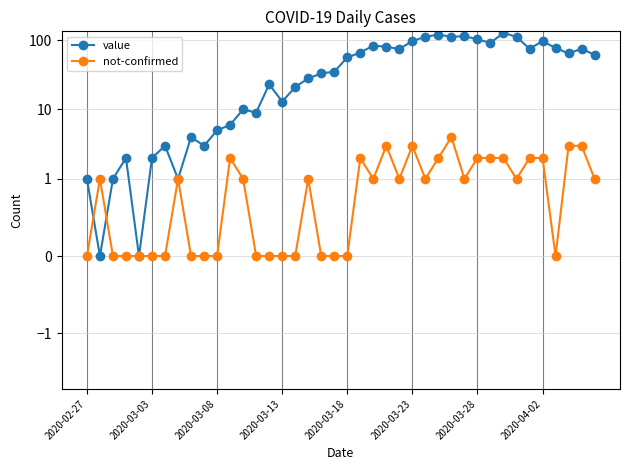

Which series has the largest total across all categories?

value